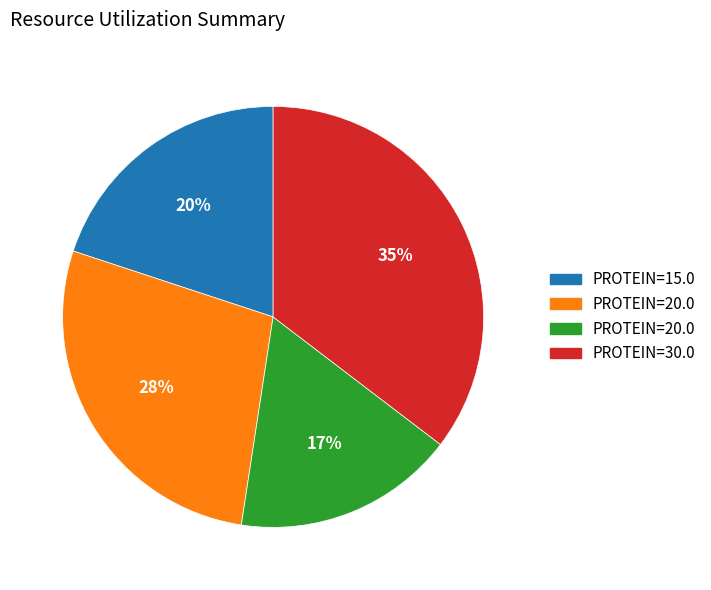

Is there any slice that represents more than half of the pie?

No